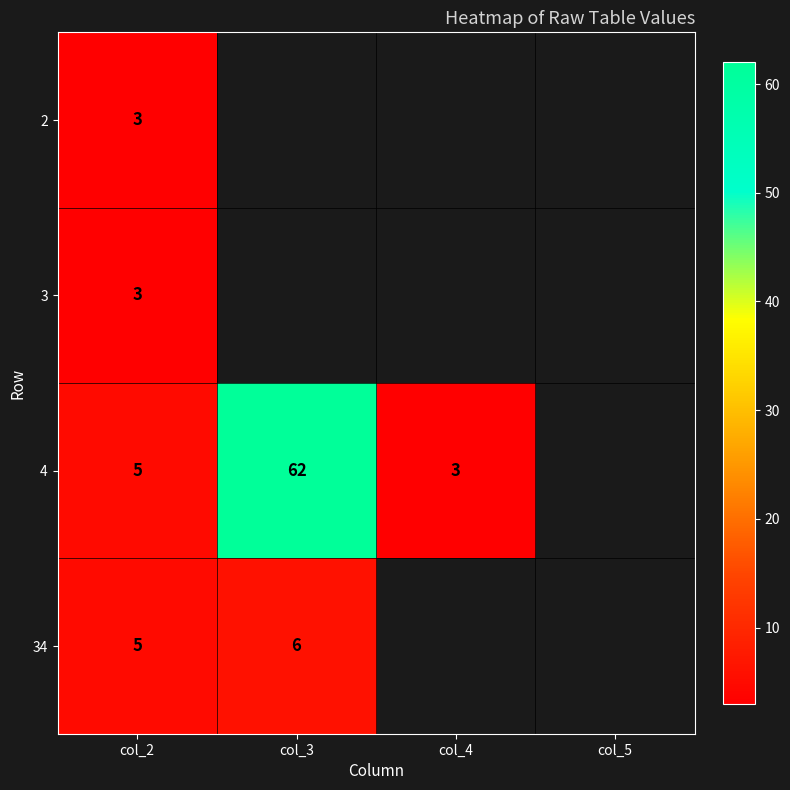

What is the greatest value displayed?

62.0